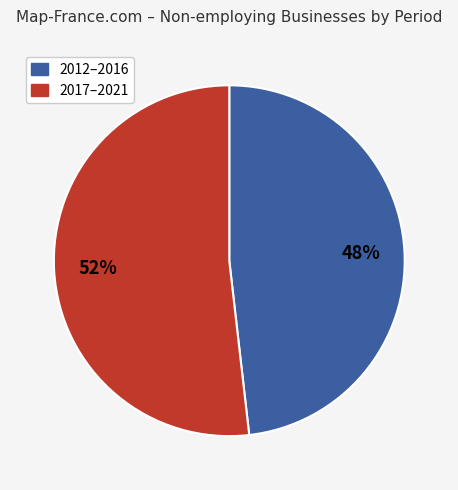

Count the number of slices in the pie.

2